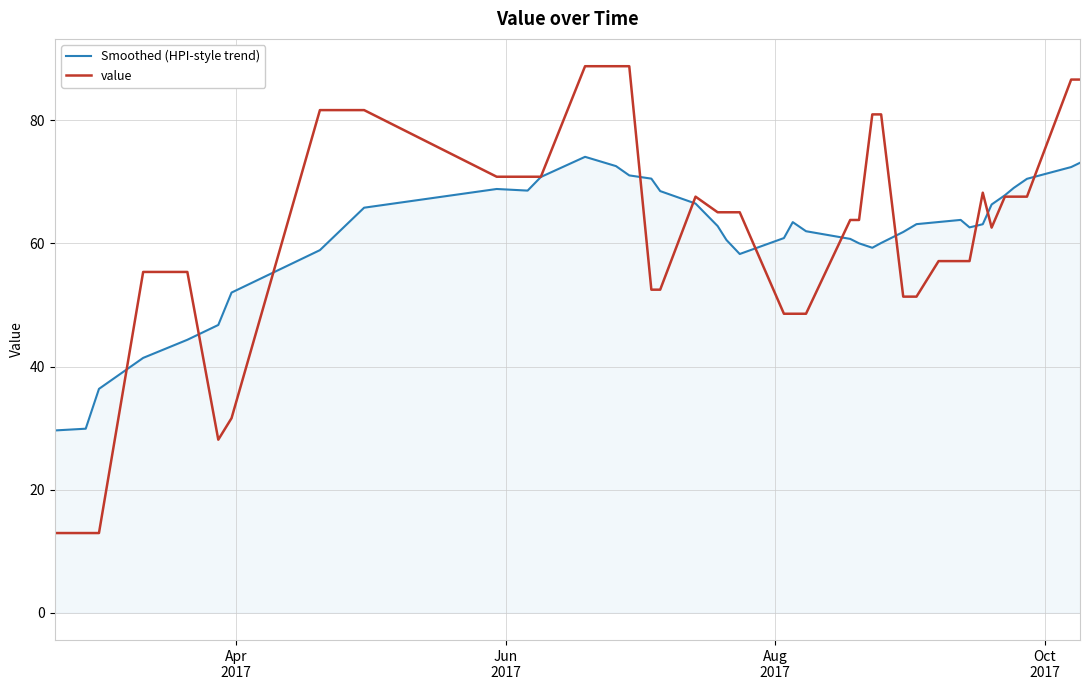

Rank the series by their maximum value, from highest to lowest.

value, Smoothed (HPI-style trend)